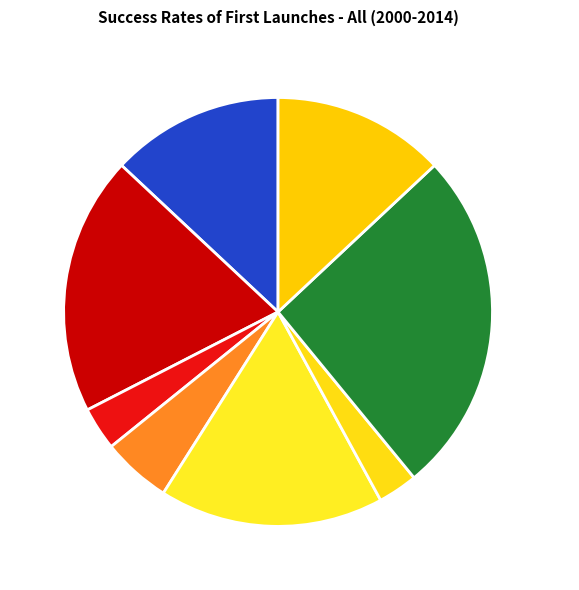

Do test3 and this item together represent more than half of the pie?

No